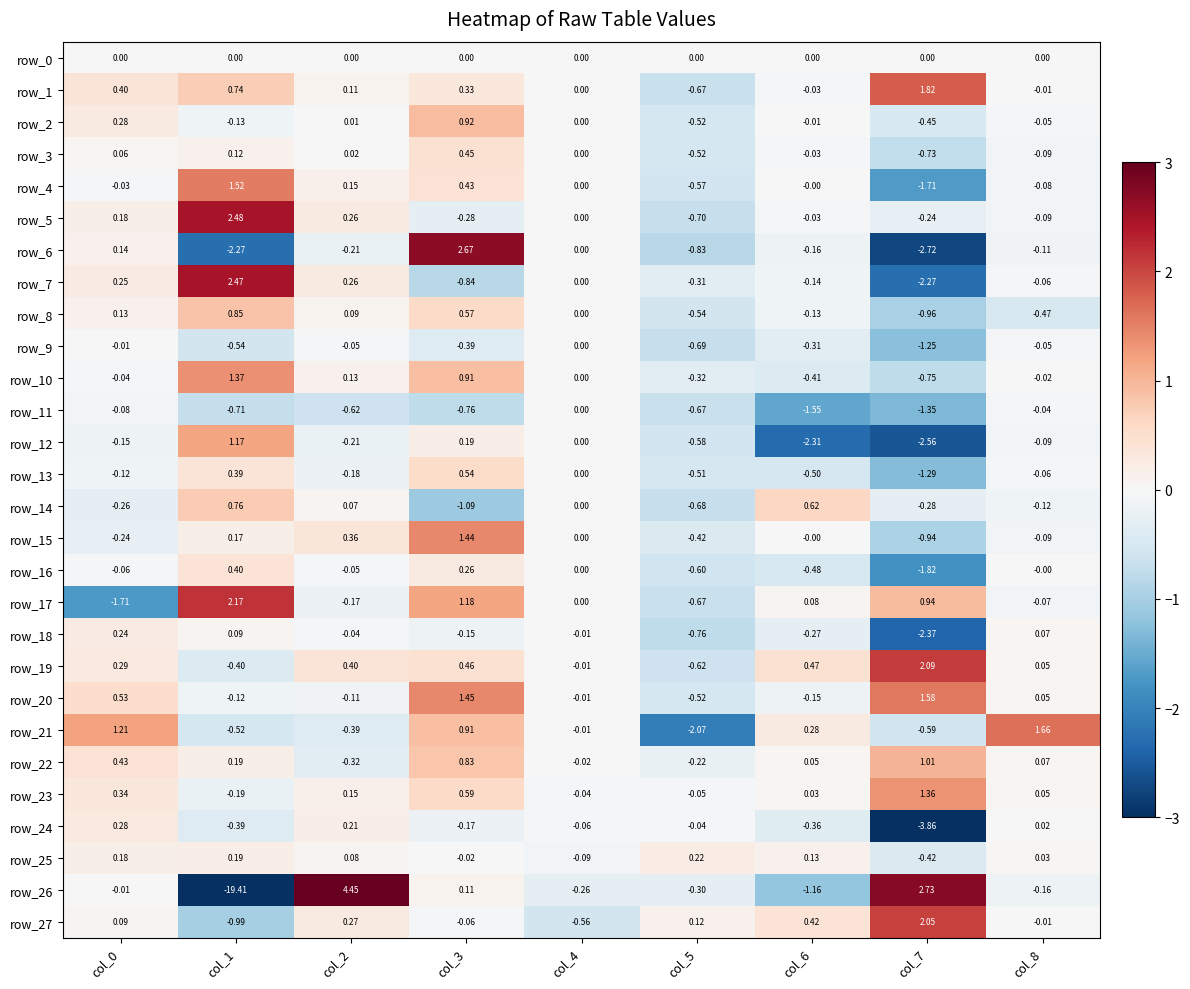

Is the value of row_23 at col_0 greater than the value of row_19 at col_3?

No